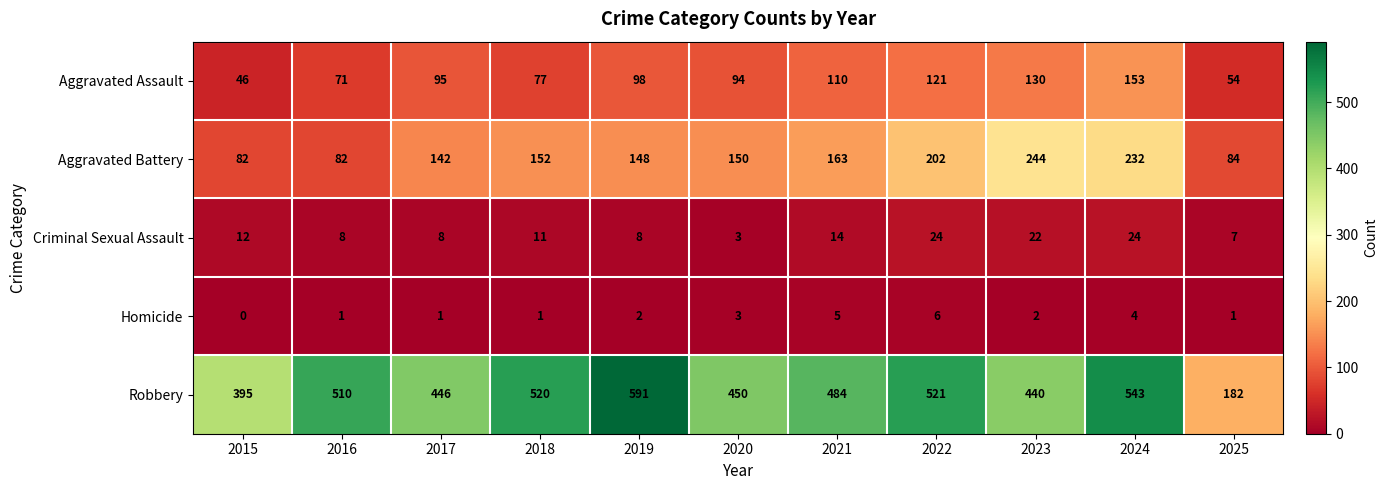

Which series has the widest spread of values?

Robbery